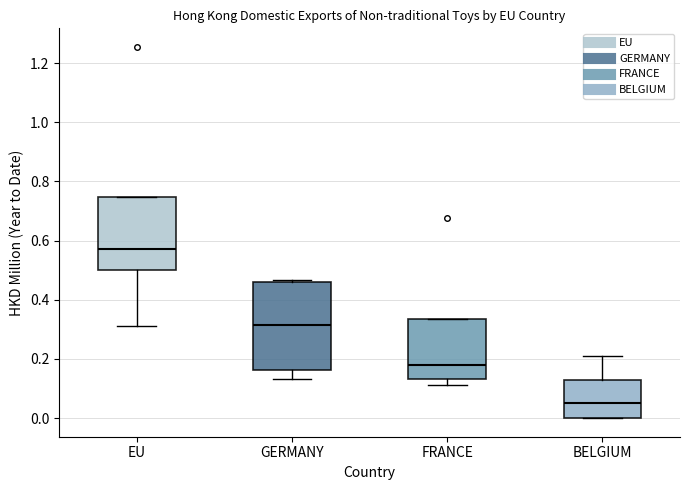

Reading left to right, read every box against the y-axis: the position of its median line, the range the box covers, and the ends of its whiskers. The values are not printed on the chart, so give them approximately, as read against the axis.

EU: median 0.58, box 0.50 to 0.74, whiskers 0.32 to 0.74
GERMANY: median 0.32, box 0.16 to 0.46, whiskers 0.14 to 0.46
FRANCE: median 0.18, box 0.14 to 0.34, whiskers 0.12 to 0.34
BELGIUM: median 0.06, box 0.00 to 0.14, whiskers 0.00 to 0.22